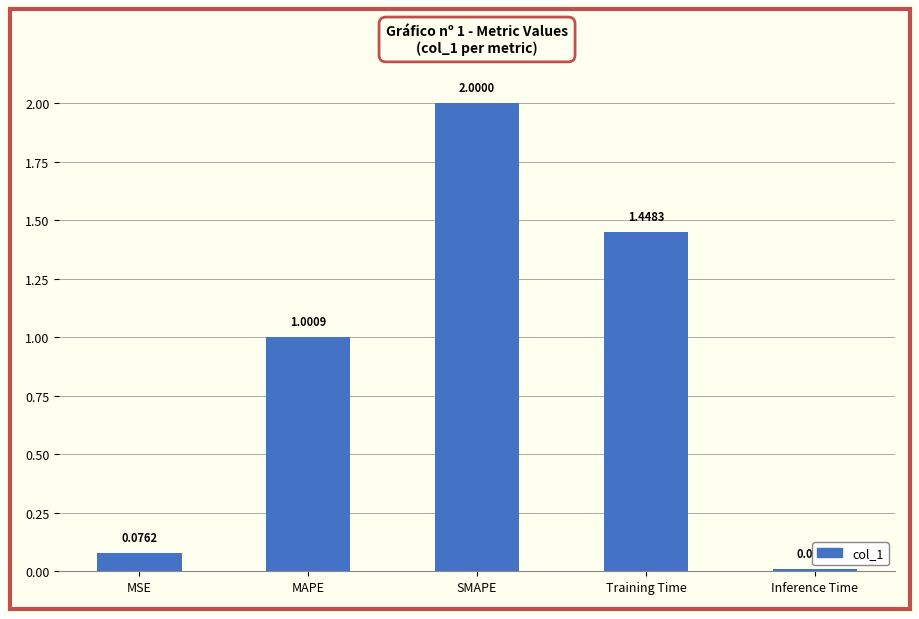

The value at SMAPE is 3.3. True or false?

False